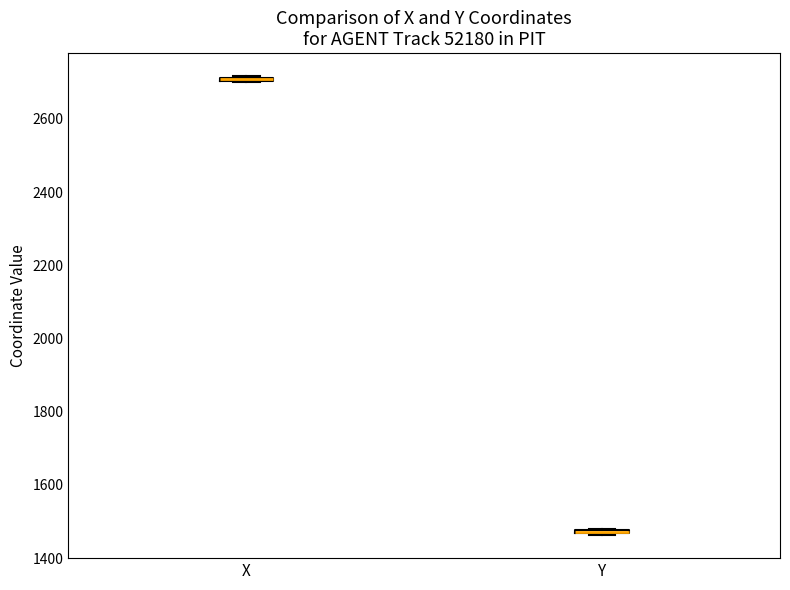

Where is the upper edge of the box for Y on the y-axis? The values are not printed on the chart, so give them approximately, as read against the axis.

1480